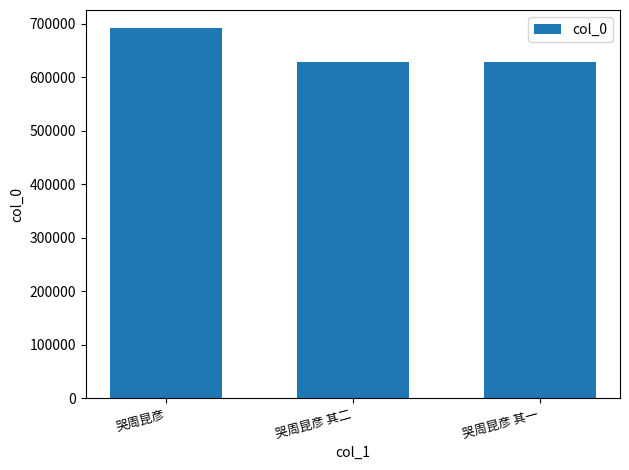

Where is the data nearest to the value 659877?

哭周昆彦 其二